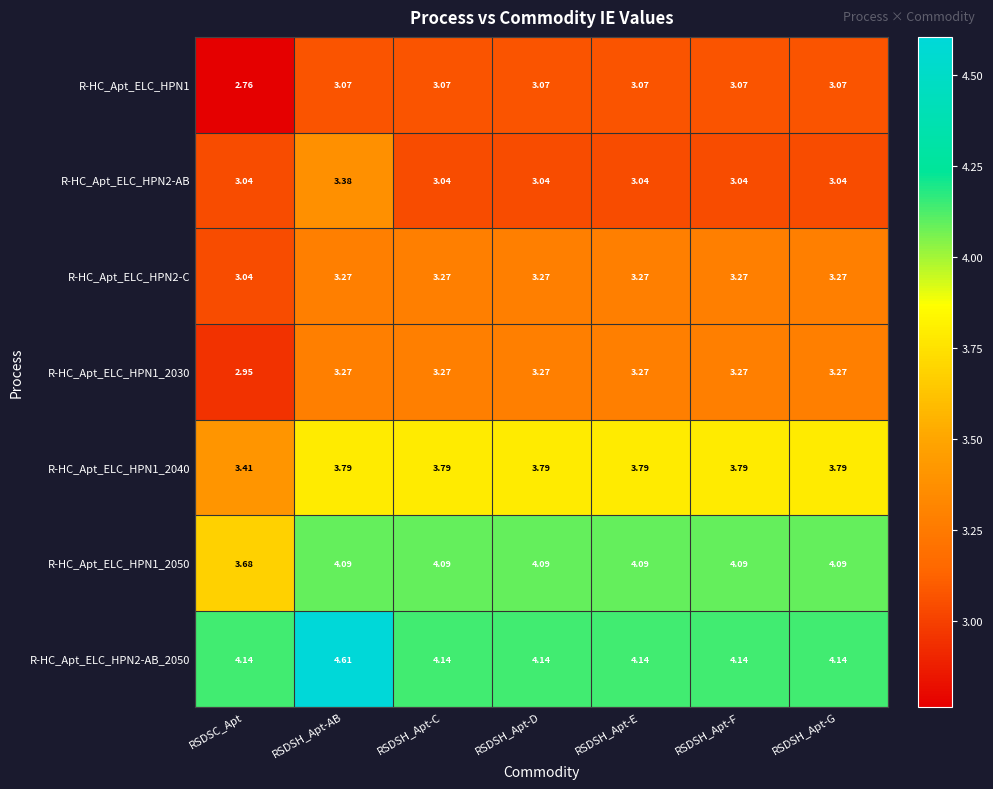

At which label does R-HC_Apt_ELC_HPN1_2050 reach its minimum?

RSDSC_Apt